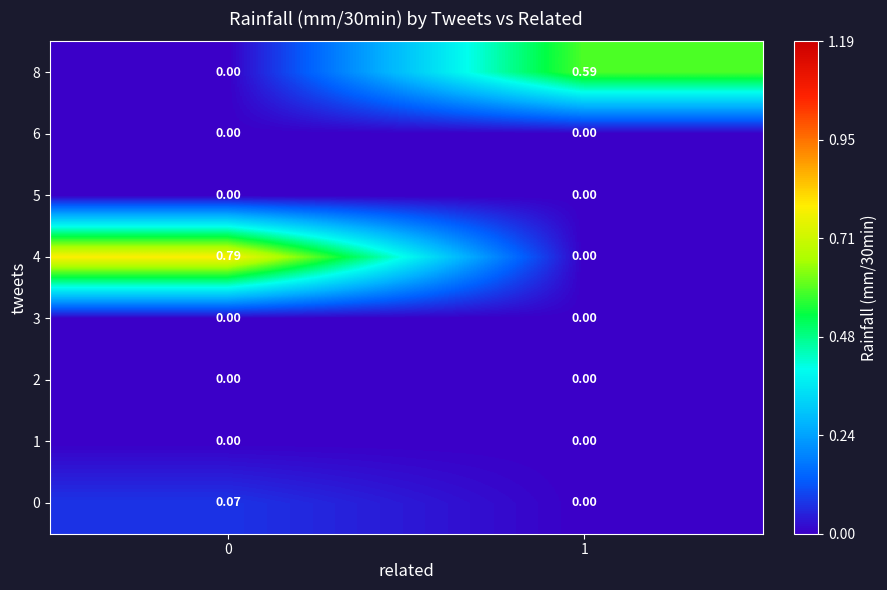

Is the value of 8 at 1 greater than the value of 0 at 1?

Yes